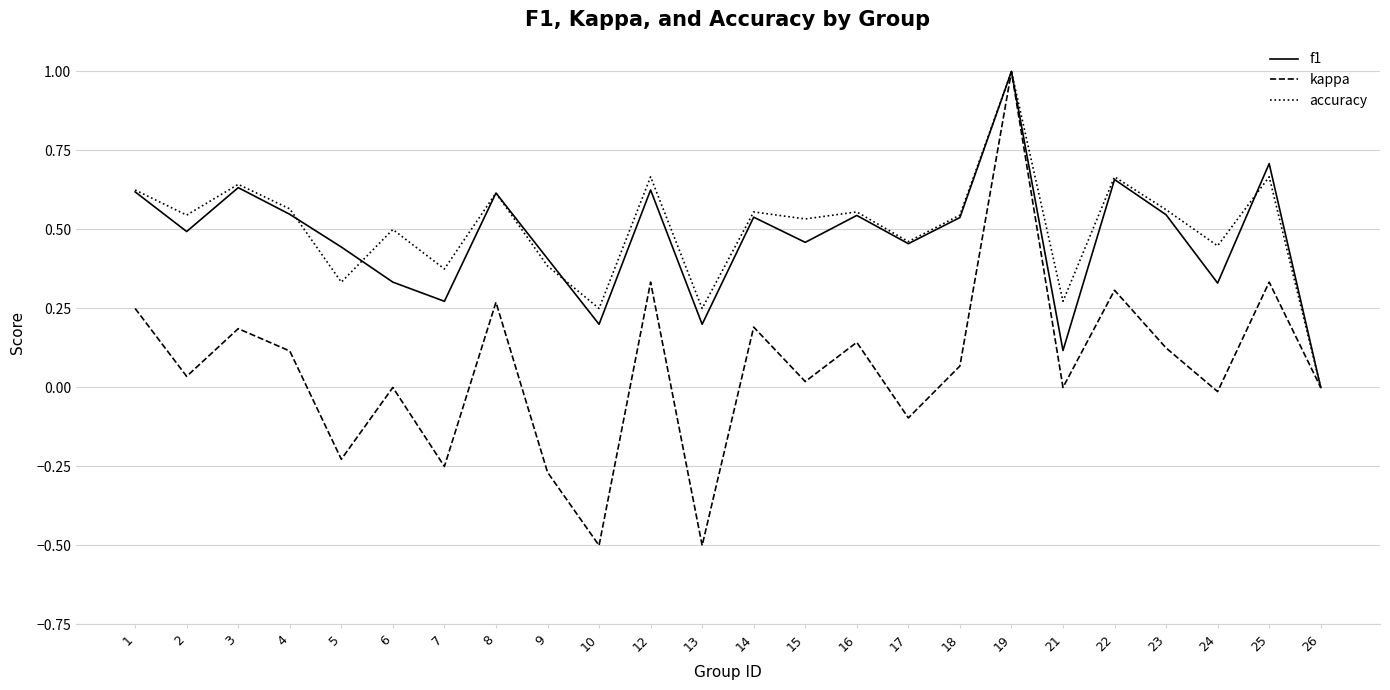

Is the value of f1 at 12 greater than the value of kappa at 21?

Yes